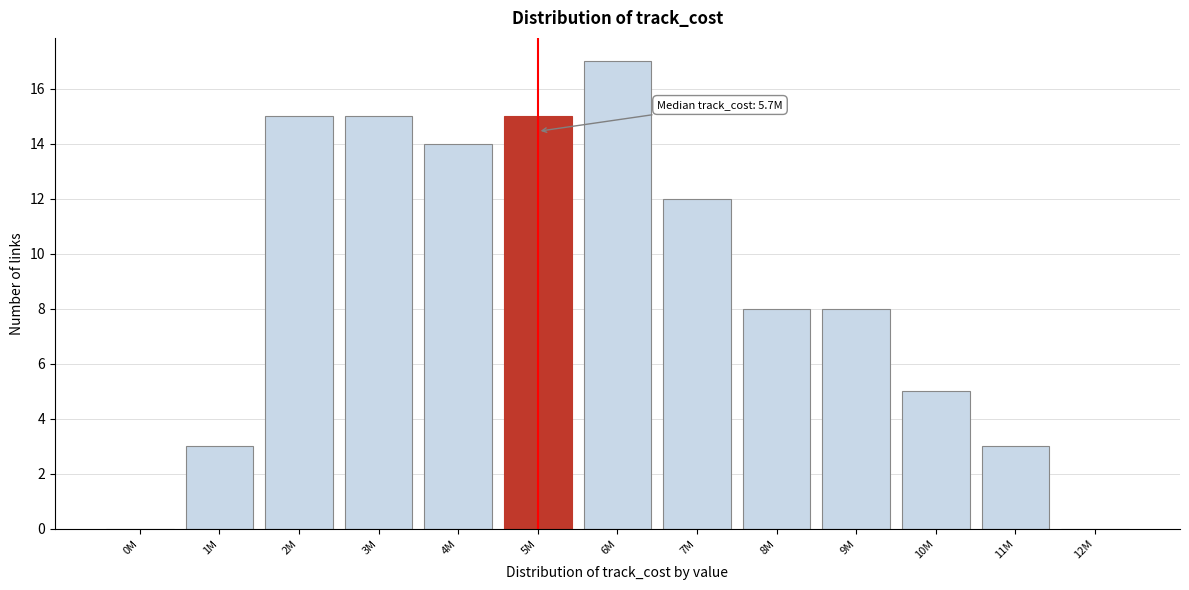

Reading left to right, list all the values displayed in this chart.

0M=0	1M=3	2M=15	3M=15	4M=14	5M=15	6M=17	7M=12	8M=8	9M=8	10M=5	11M=3	12M=0